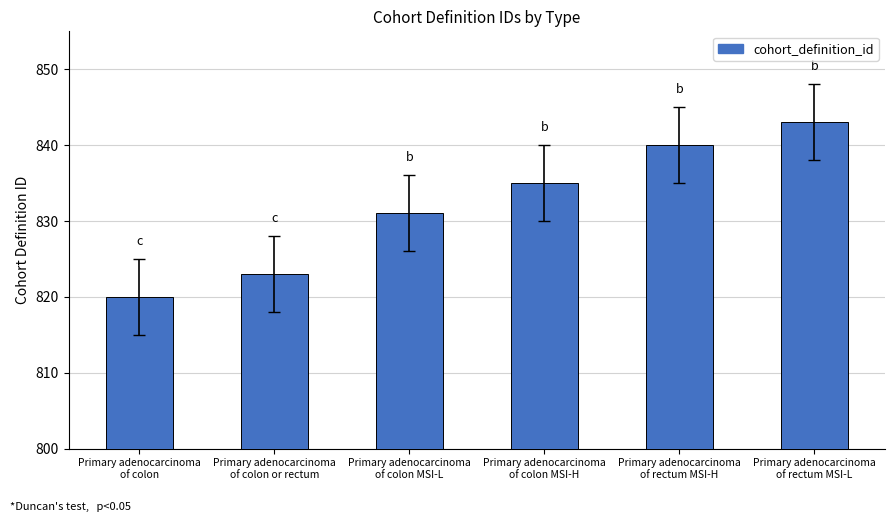

What is the change in value from Primary adenocarcinoma
of colon to Primary adenocarcinoma
of colon or rectum?

+3